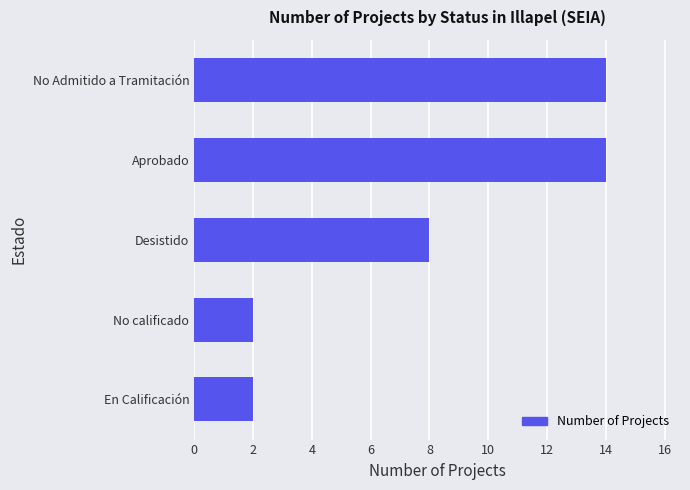

Does the chart contain stacked bars?

No